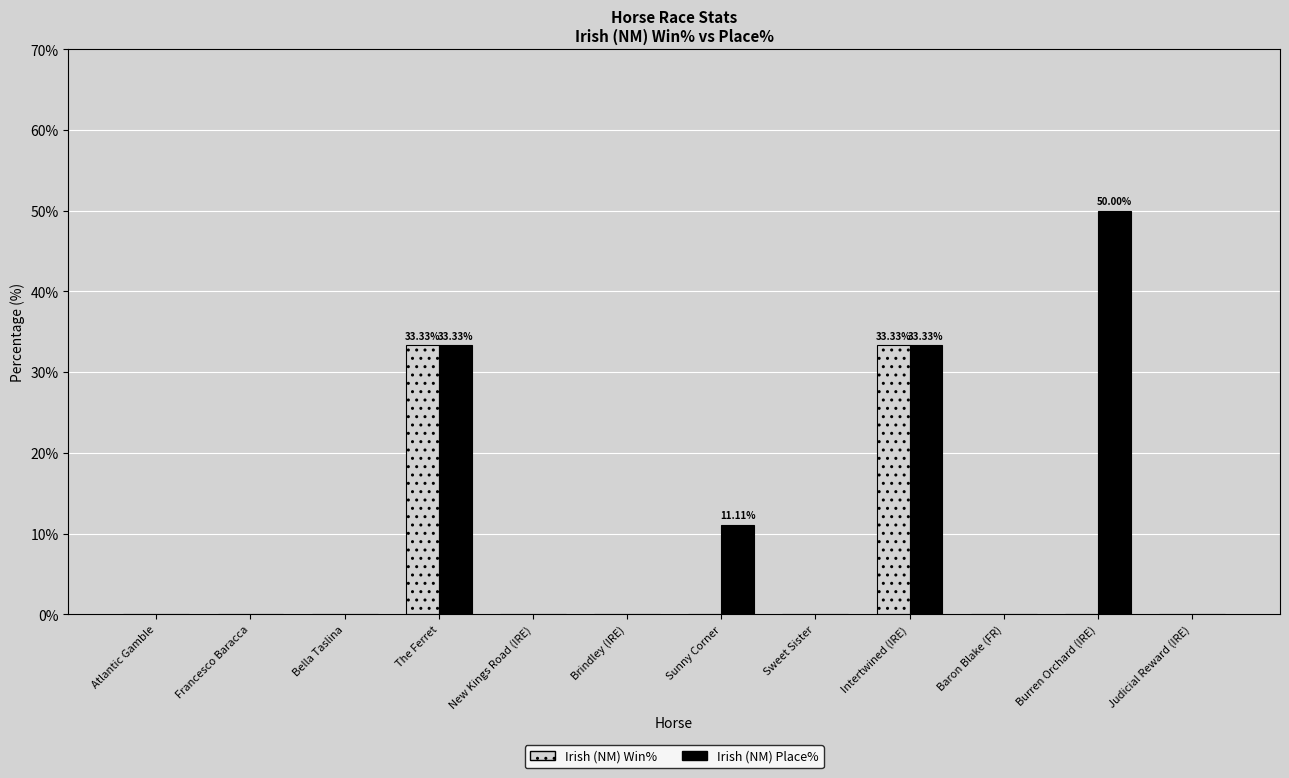

What is the maximum value for Irish (NM) Place%?

50.0